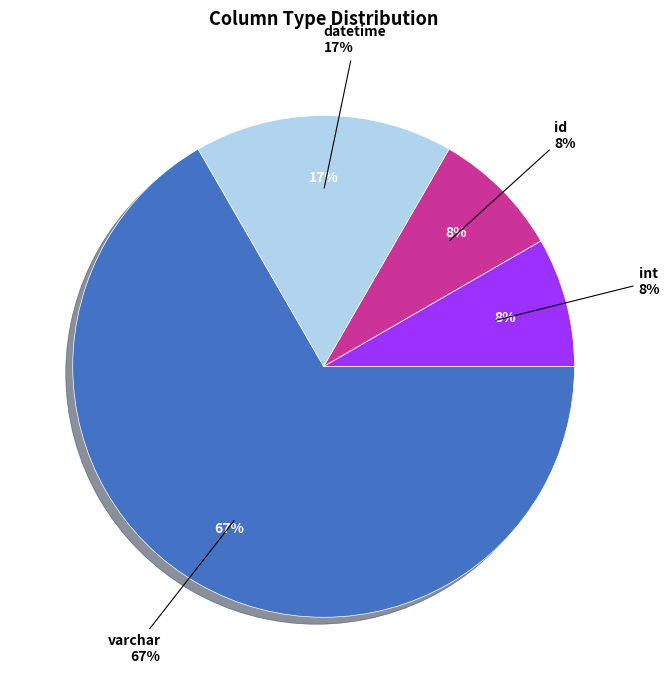

What is the change in value from int to datetime?

+1